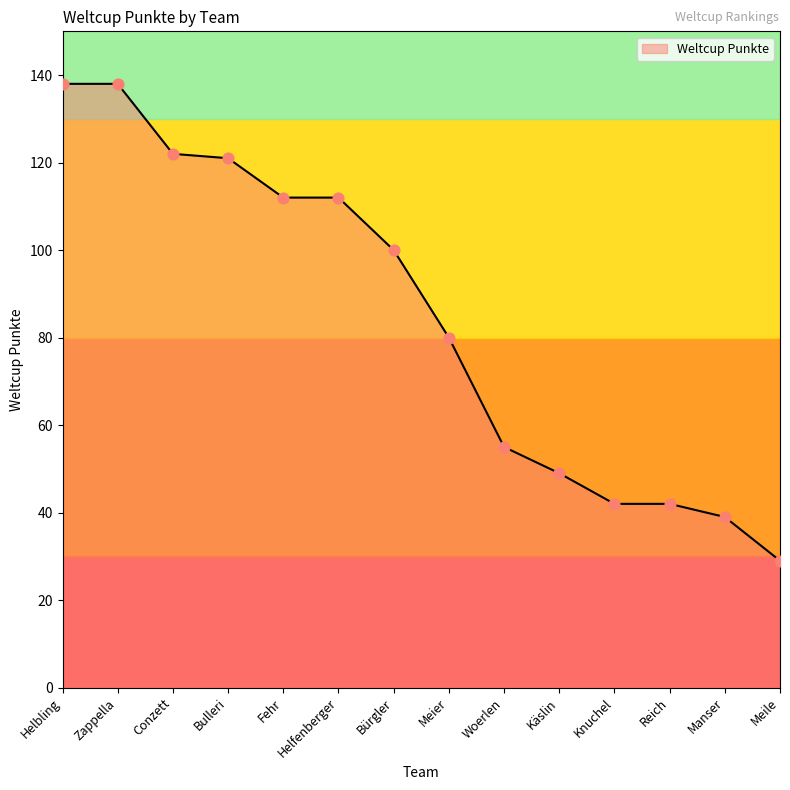

Which has a higher value, Fehr or Zappella?

Zappella